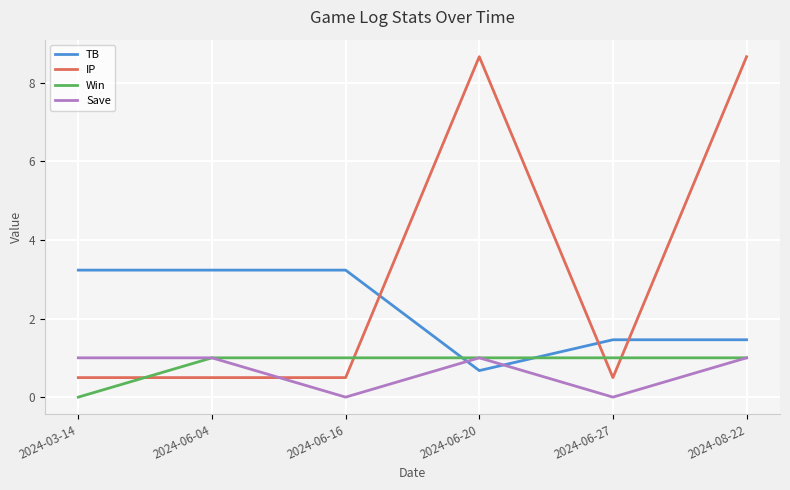

Reading right to left, what are all the values shown in this chart?

TB: 1.5	1.5	0.7	3.2	3.2	3.2
IP: 8.7	0.5	8.7	0.5	0.5	0.5
Win: 1.0	1.0	1.0	1.0	1.0	0.0
Save: 1.0	0.0	1.0	0.0	1.0	1.0